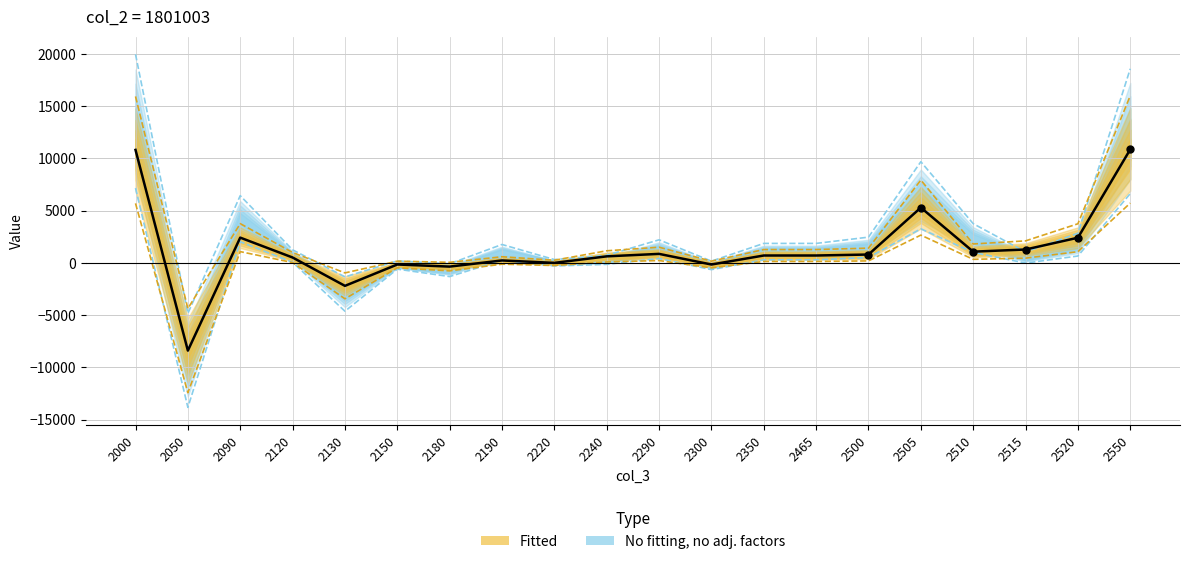

What is the change in value from 2050 to 2510?

+9467